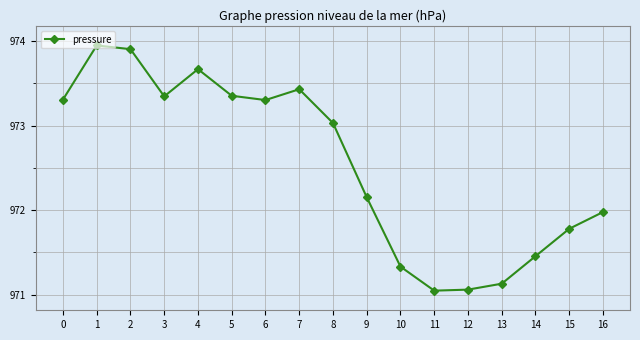

True or false: the data shows 1565.1 at 10.

False